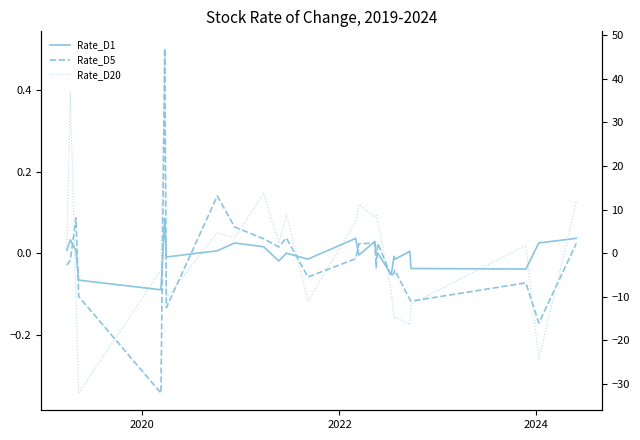

Is it true that Rate_D20 equals -14.7 at 32?

False